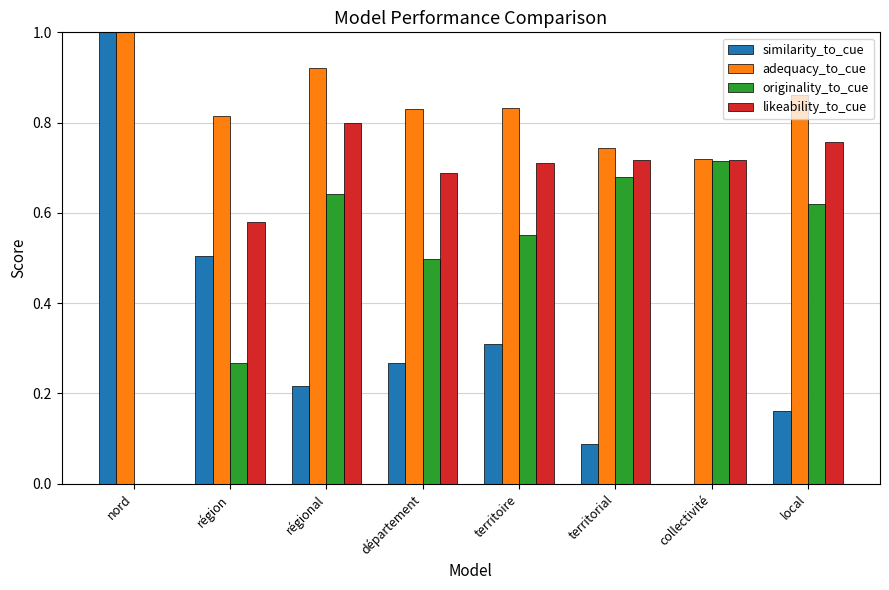

How many series are shown in this chart?

4